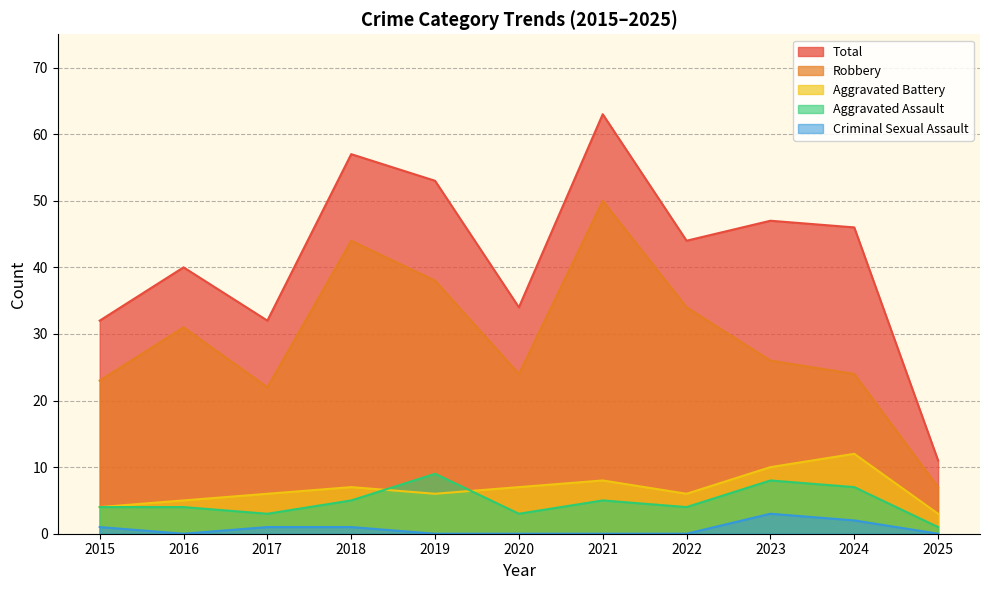

Reading left to right, extract all data points from this chart.

Aggravated Assault: 4	4	3	5	9	3	5	4	8	7	1
Aggravated Battery: 4	5	6	7	6	7	8	6	10	12	3
Criminal Sexual Assault: 1	0	1	1	0	0	0	0	3	2	0
Robbery: 23	31	22	44	38	24	50	34	26	24	7
Total: 32	40	32	57	53	34	63	44	47	46	11